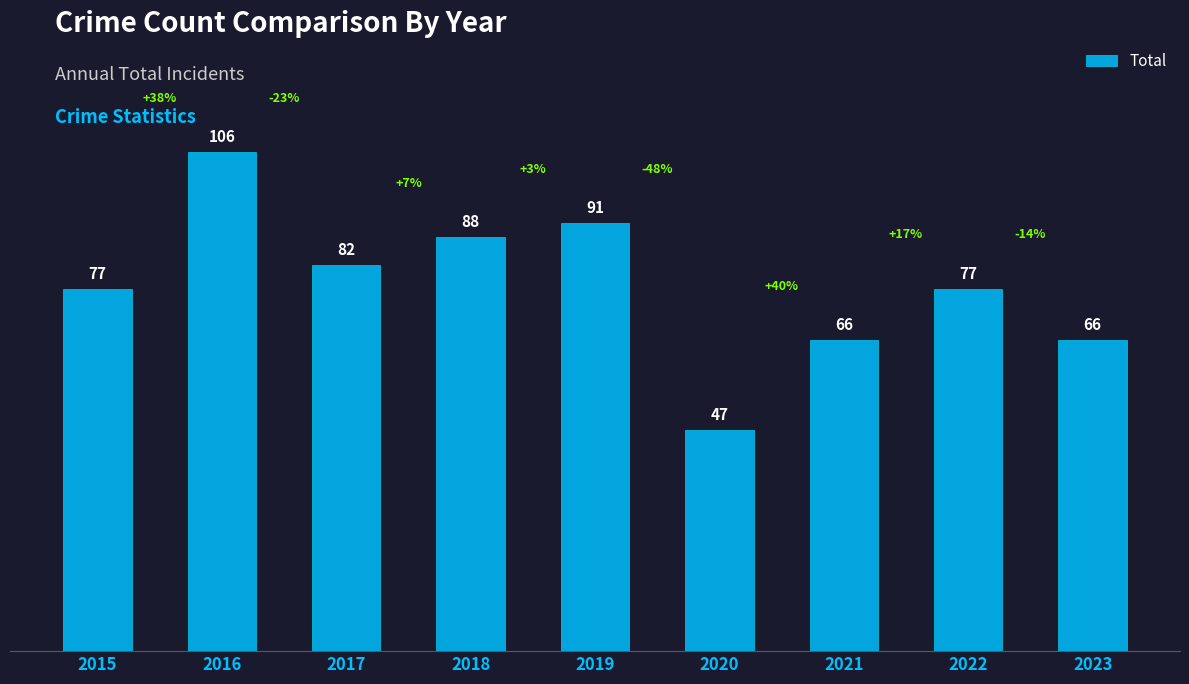

What is the sum of all values?

700